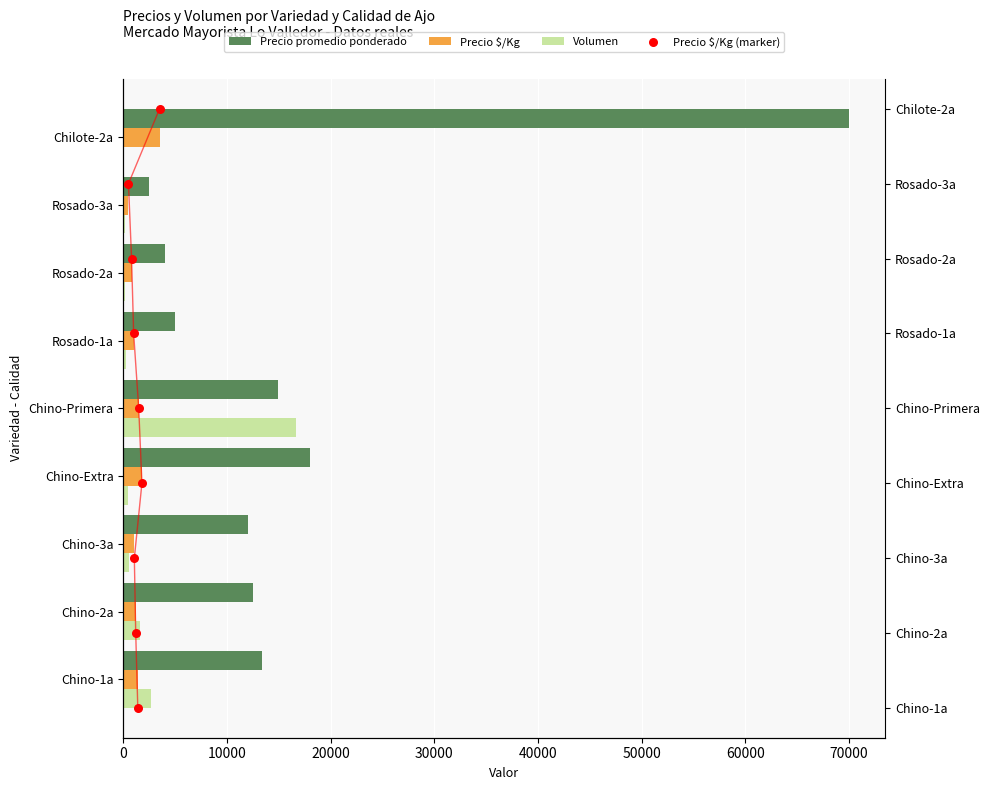

What are all the series names shown in the legend?

Precio promedio ponderado, Precio $/Kg, Volumen, Precio $/Kg (marker)